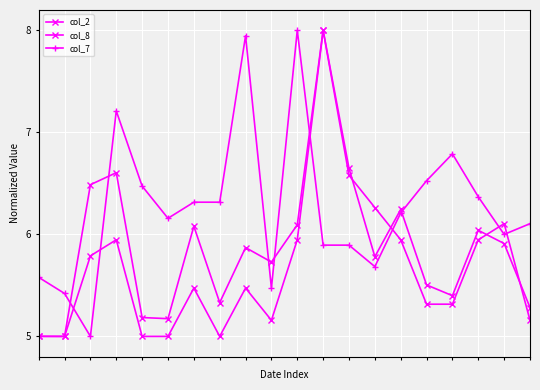

Does the chart display data point markers on the line(s)?

Yes